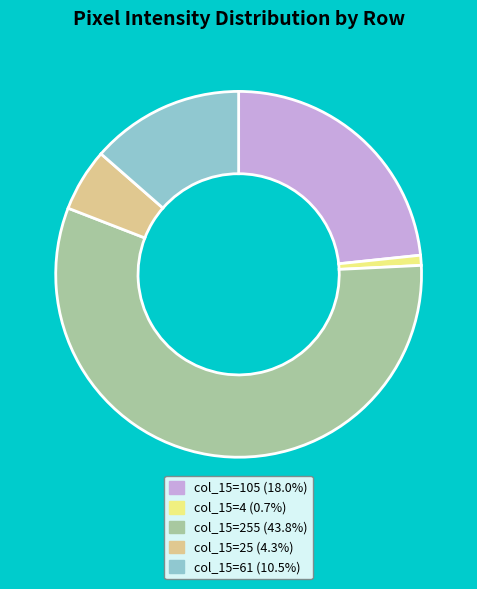

Do col_15=255 (43.8%) and col_15=61 (10.5%) together represent more than half of the pie?

Yes